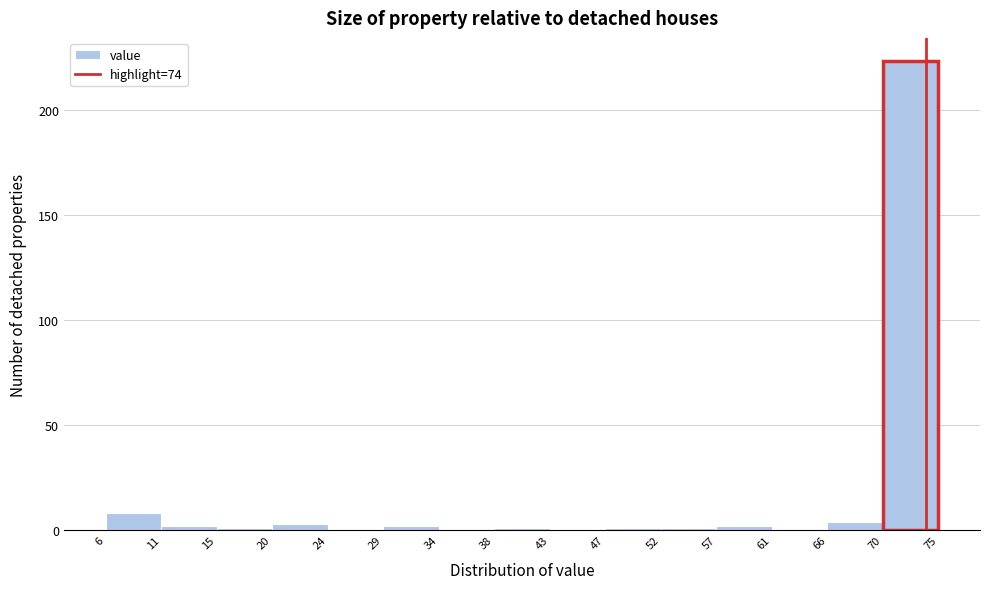

Over which range of the x-axis is the bar tallest?

70 to 75